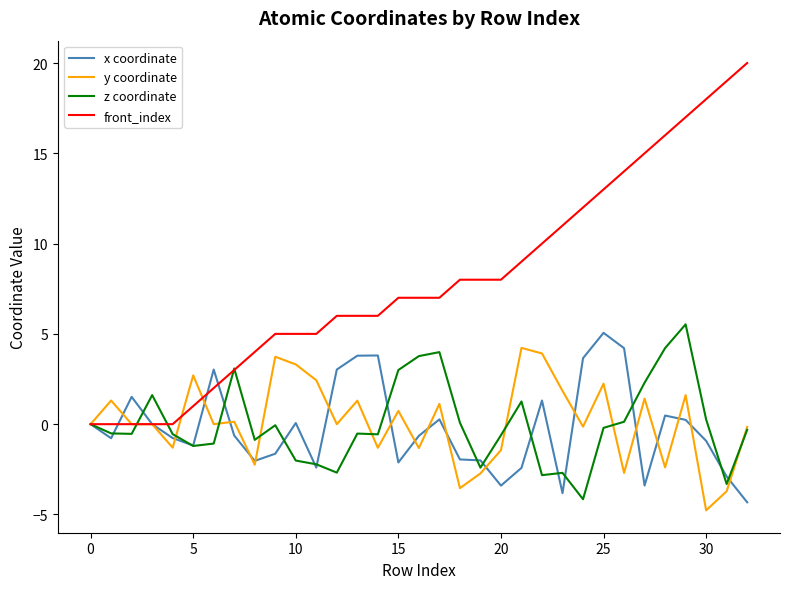

Which series has the largest total across all categories?

front_index